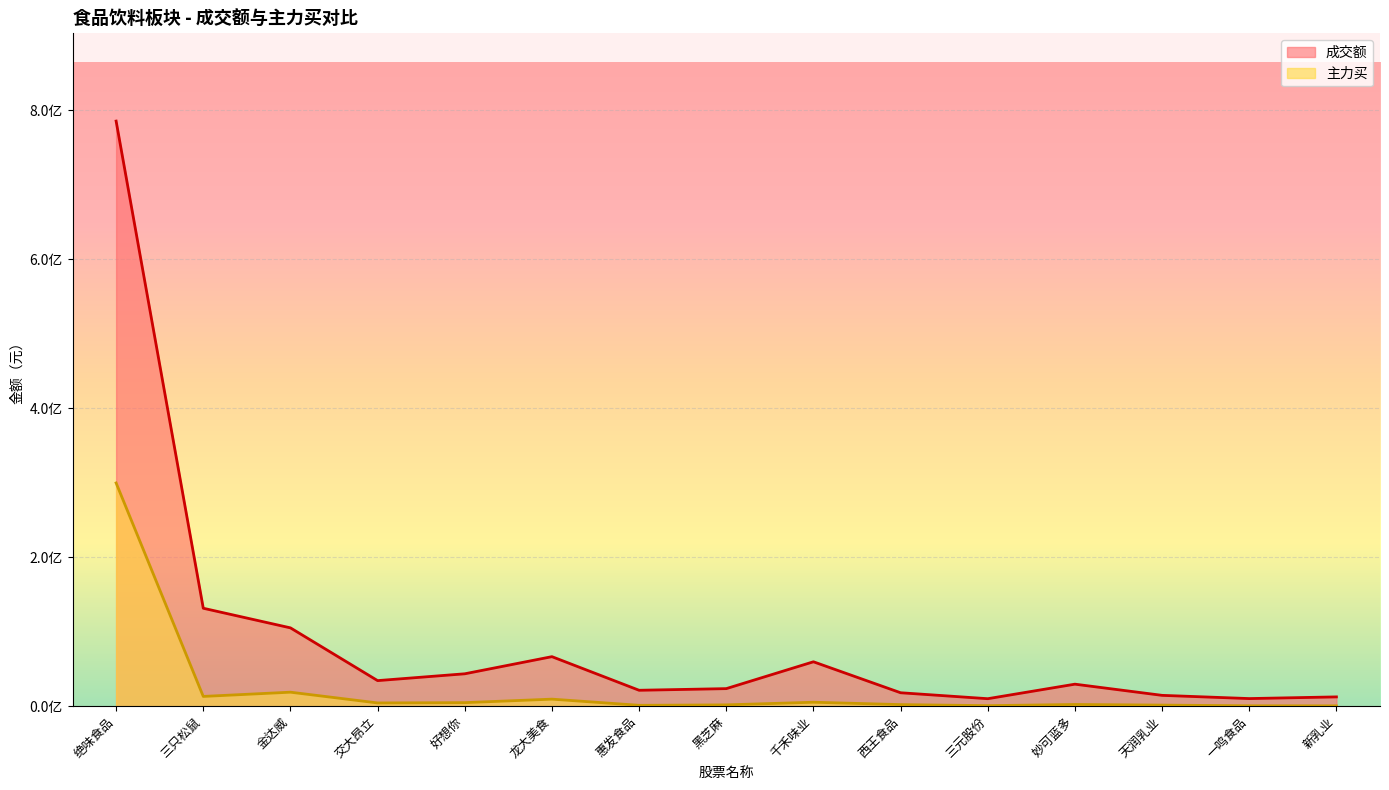

Reading left to right, list all the values displayed in this chart.

成交额: 绝味食品=785416165	三只松鼠=131462421	金达威=105129046	交大昂立=34308256	好想你=43470854	龙大美食=66470496	惠发食品=21345382	黑芝麻=23552739	千禾味业=59597523	西王食品=18017943	三元股份=10034290	妙可蓝多=29536416	天润乳业=14525755	一鸣食品=10199393	新乳业=12453696
主力买: 绝味食品=299648464	三只松鼠=13082745	金达威=18775762	交大昂立=4333477	好想你=4737850	龙大美食=9436904	惠发食品=1162832	黑芝麻=1747093	千禾味业=5282417	西王食品=2092306	三元股份=703996	妙可蓝多=2269910	天润乳业=1454305	一鸣食品=511616	新乳业=415000